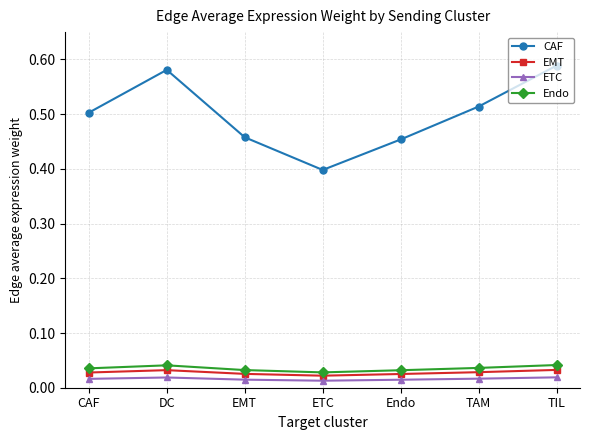

What is the minimum value for CAF?

0.4